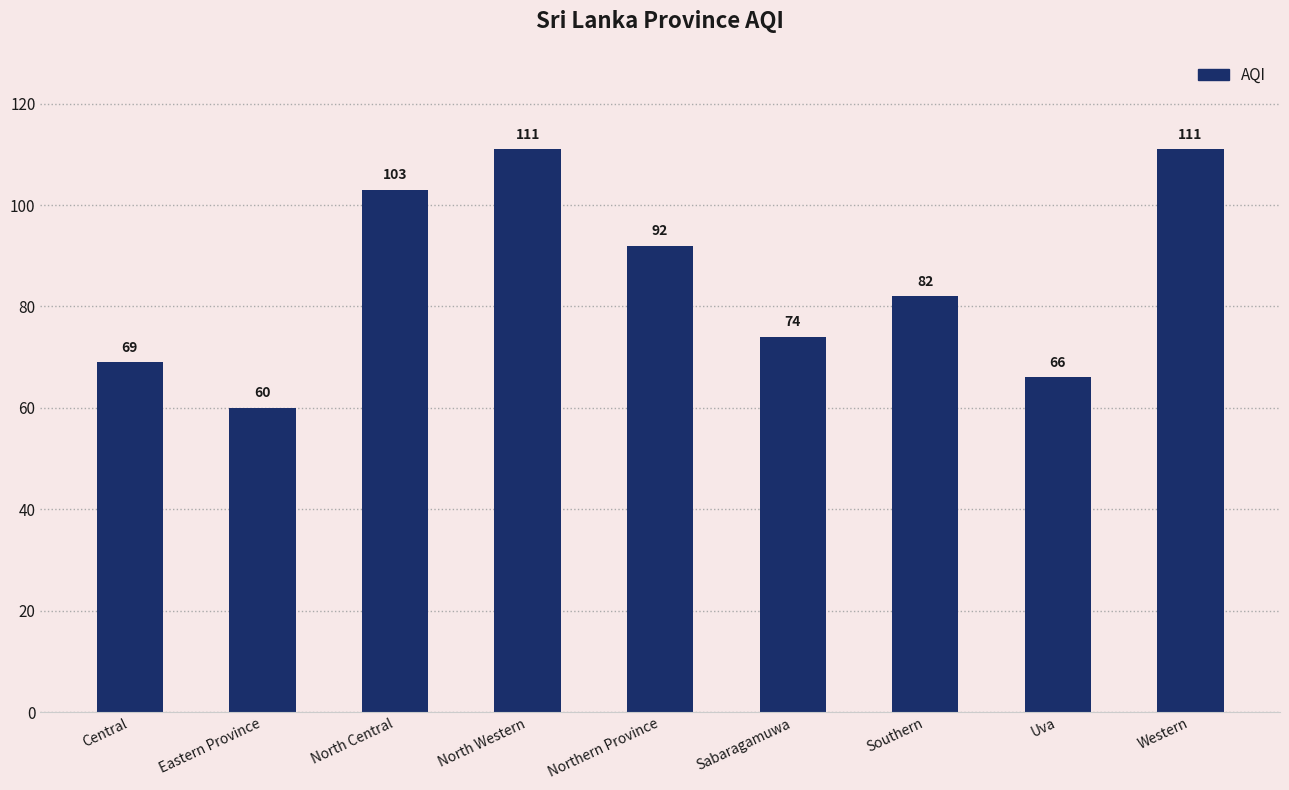

What is the average value?

85